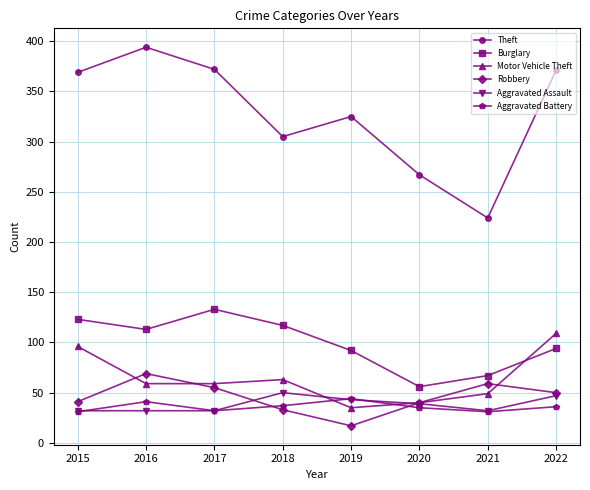

Between 2019 and 2021, which series saw the biggest shift?

Theft